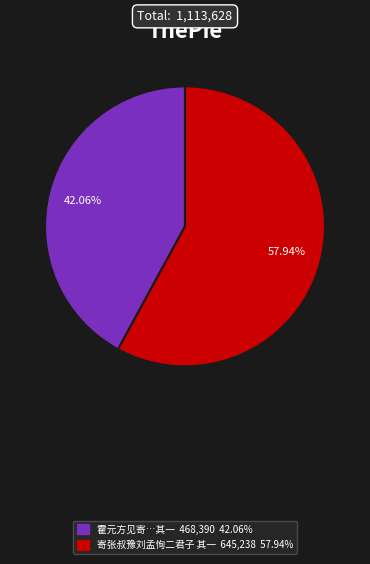

What is the smallest slice in the pie chart?

霍元方见寄五言十二韵二首题鲍锡中疏懒钓鱼图遂成五言二十韵二首以答鲍霍二君子 其一